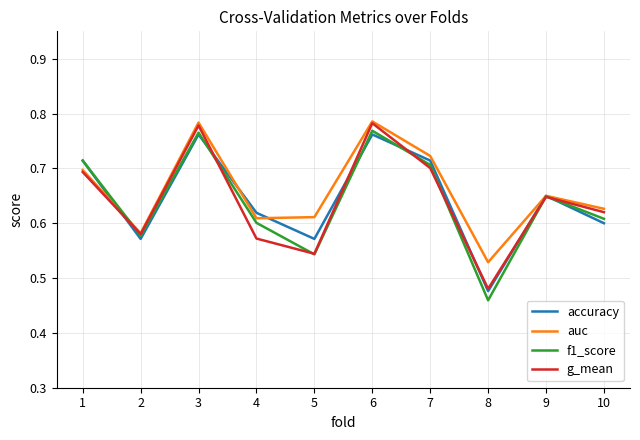

At how many categories does at least one series exceed 0?

10